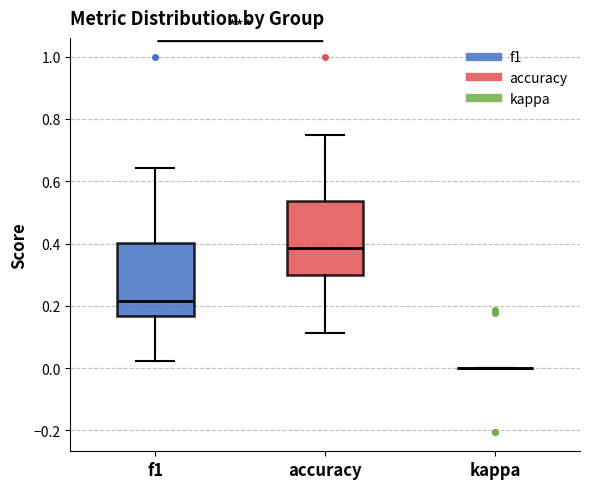

Where is the upper edge of the box for accuracy on the y-axis? The values are not printed on the chart, so give them approximately, as read against the axis.

0.54